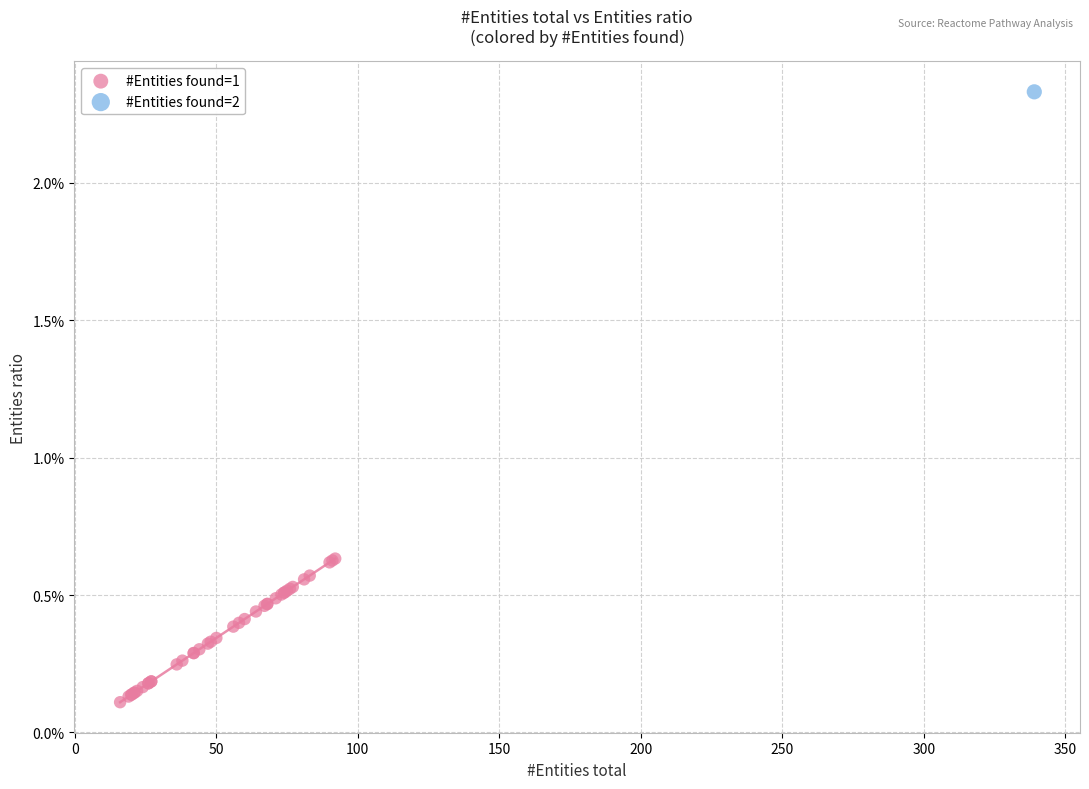

What are all the series names shown in the legend?

#Entities found=1, #Entities found=2